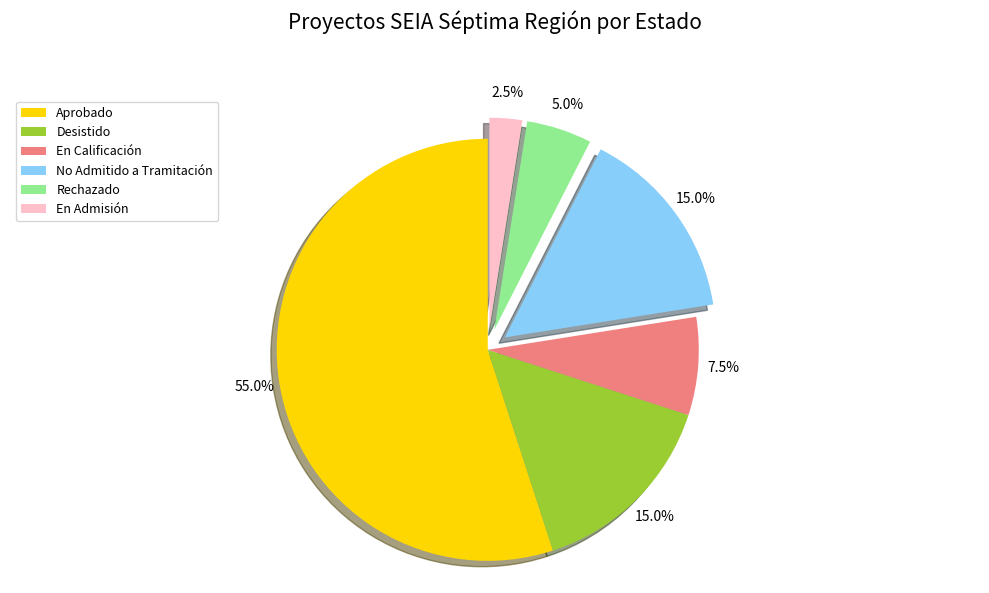

To the nearest percent, what percentage of the pie is Rechazado?

5%